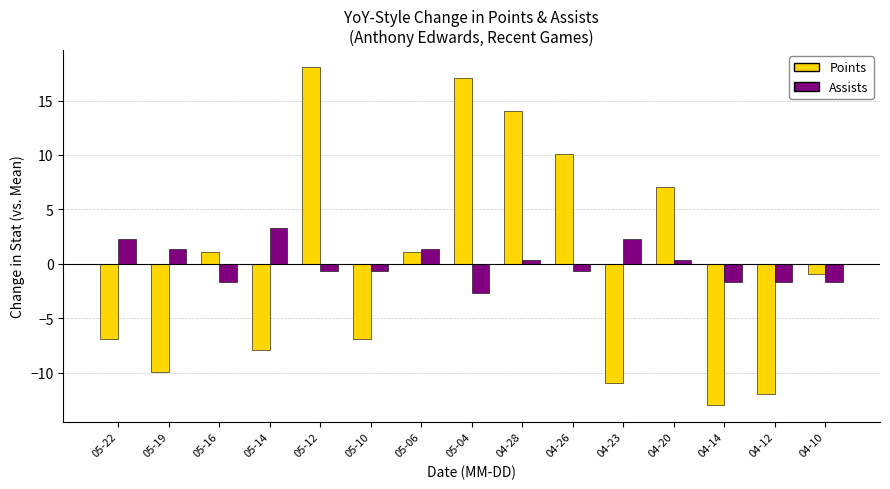

Which category has the lowest value in the Assists series?

05-04